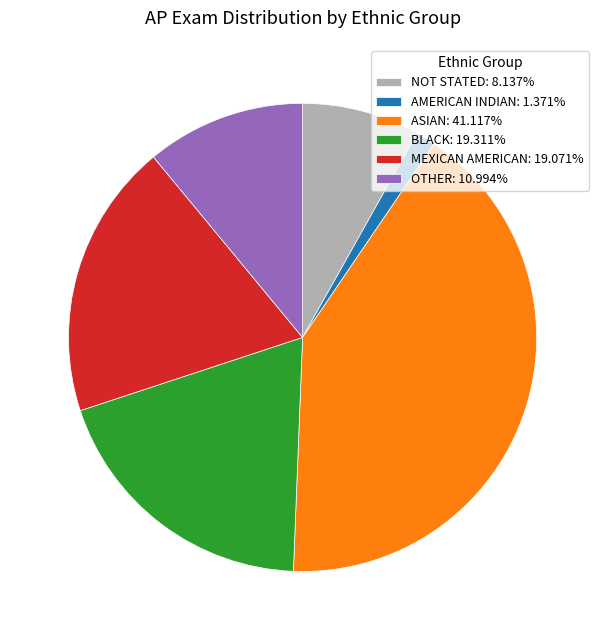

Is BLACK: 19.311% the majority of the pie?

No